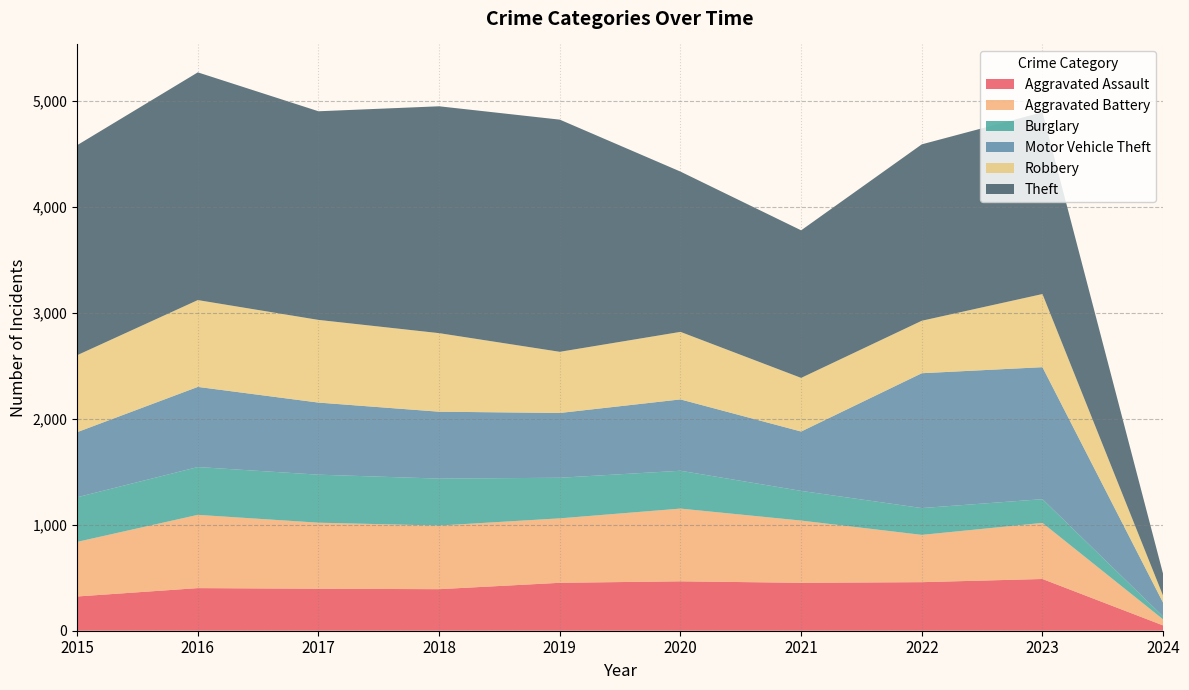

Reading left to right, list all the values displayed in this chart.

Aggravated Assault: 323	402	396	392	452	466	452	458	488	50
Aggravated Battery: 515	691	623	600	608	686	587	446	529	57
Burglary: 421	451	453	443	383	357	280	253	224	27
Motor Vehicle Theft: 614	756	680	631	611	673	560	1272	1245	130
Robbery: 726	819	780	741	577	637	506	495	690	65
Theft: 1981	2148	1968	2140	2190	1512	1392	1664	1715	206